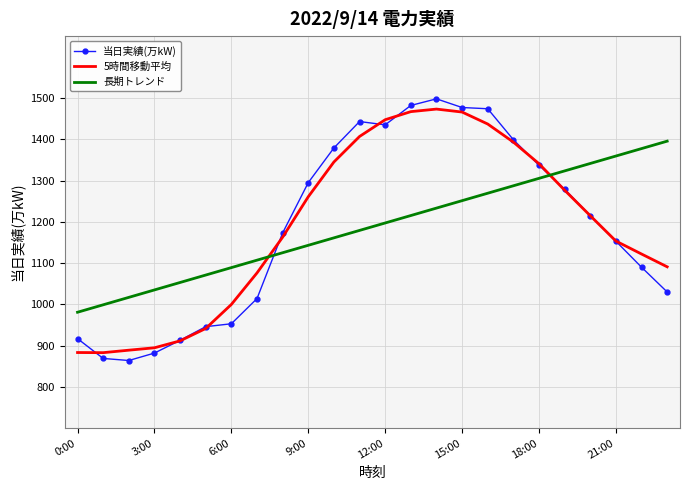

Which series ends up on top after the final intersection of 長期トレンド and 当日実績(万kW)?

長期トレンド